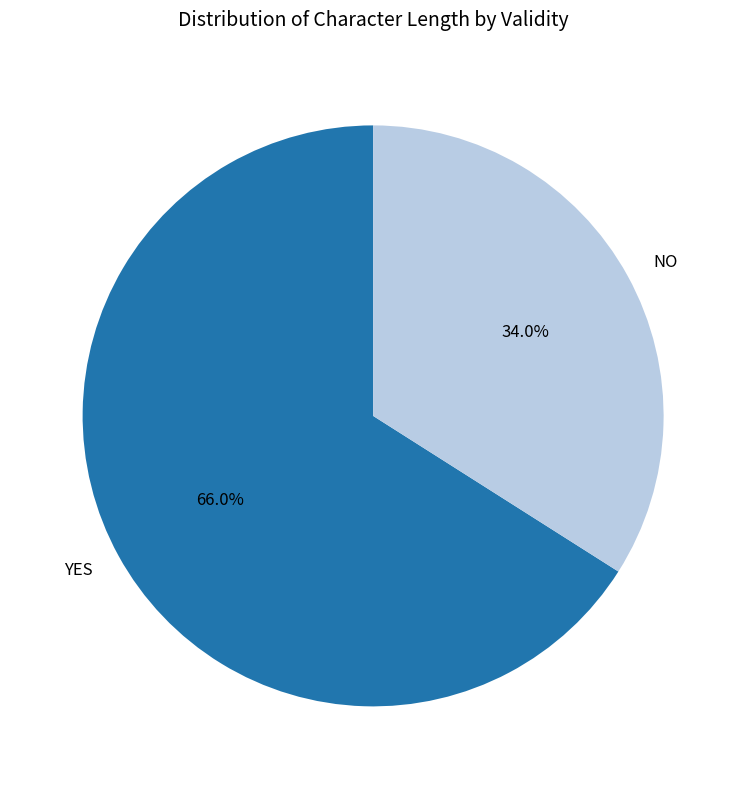

Which slice is the largest?

YES